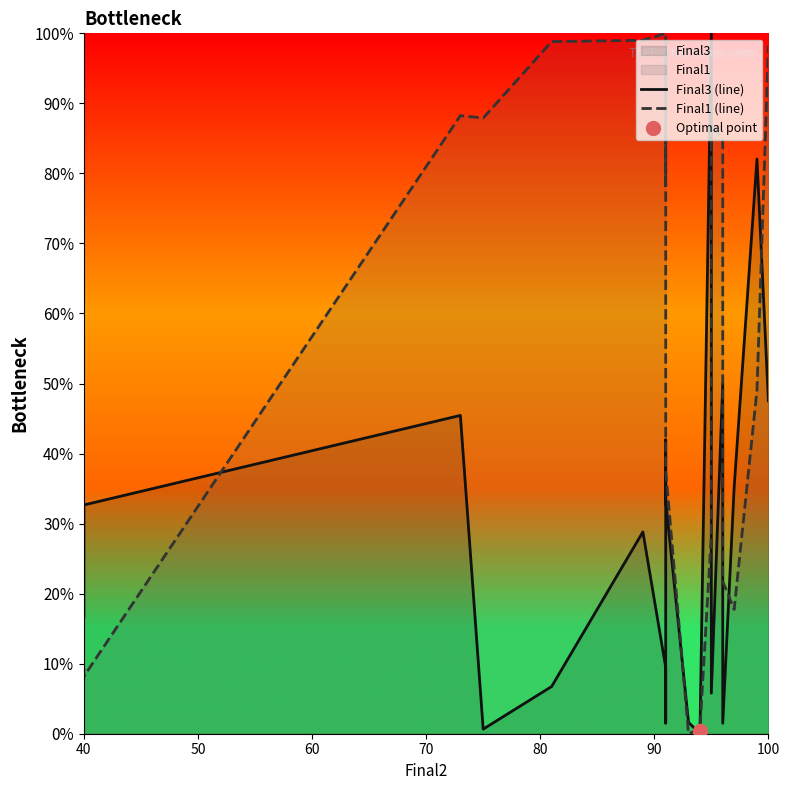

At how many categories does at least one series exceed 11?

18